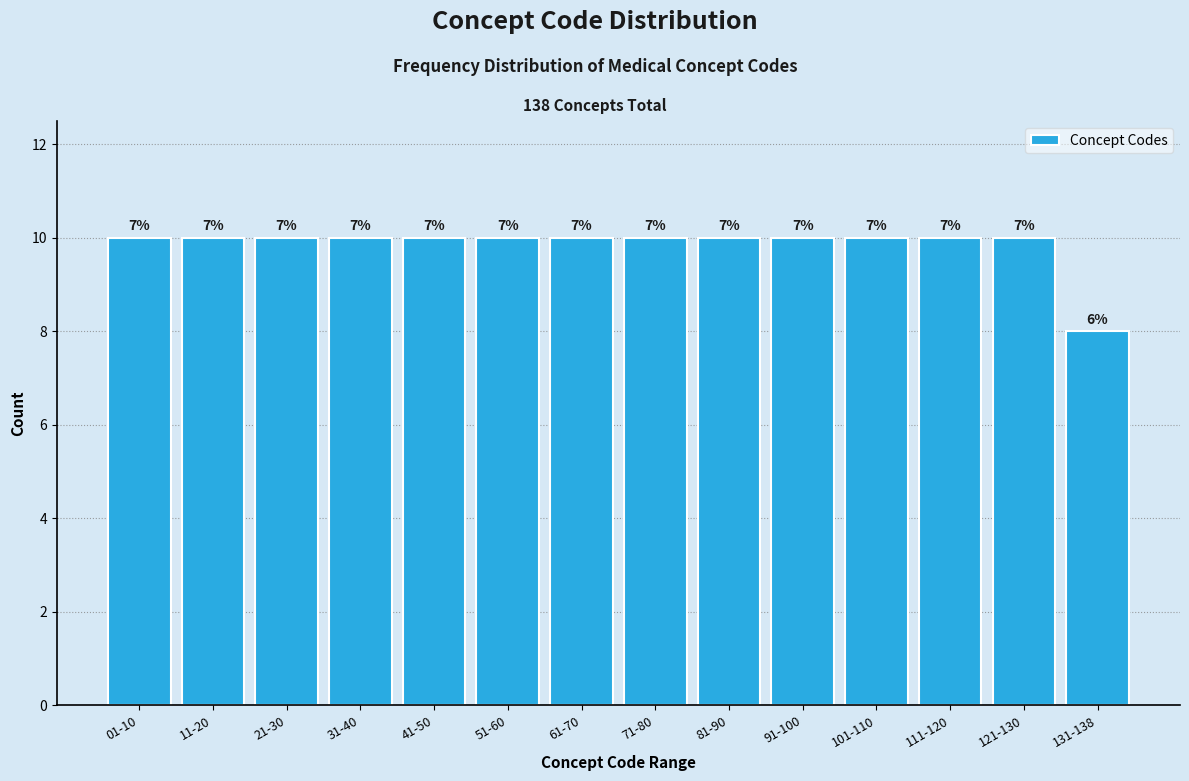

How many bars are there in total?

14